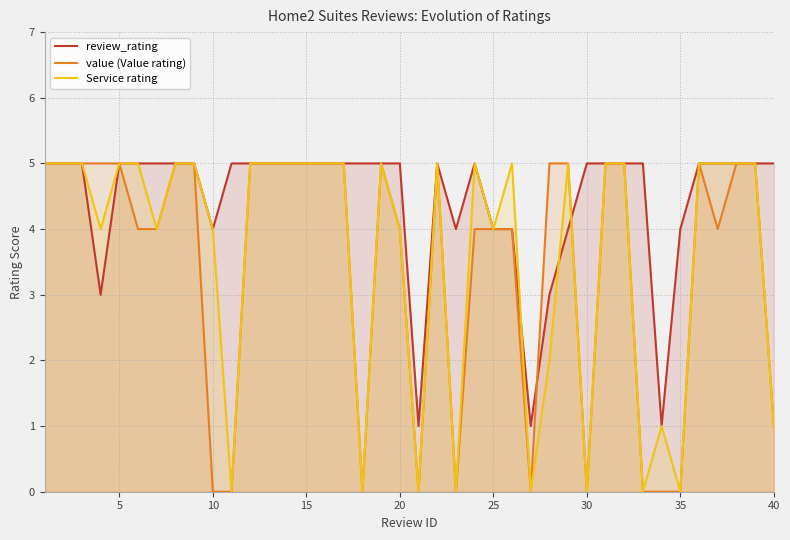

What is the difference between the second highest and second lowest values in the value (Value rating) series?

5